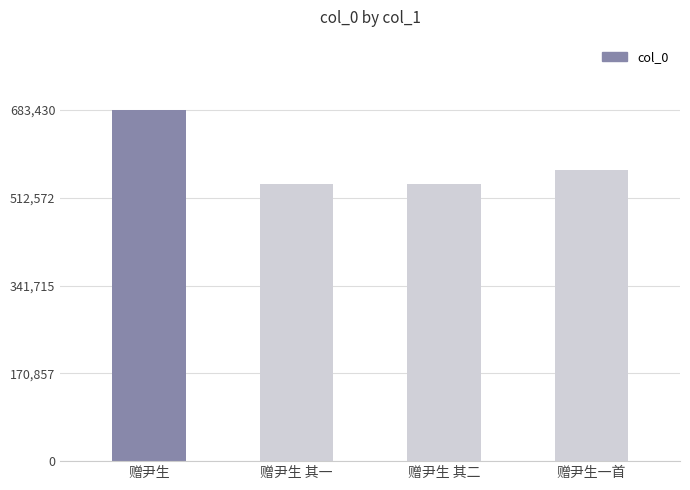

What is the label of the 3rd bar from the left?

赠尹生 其二